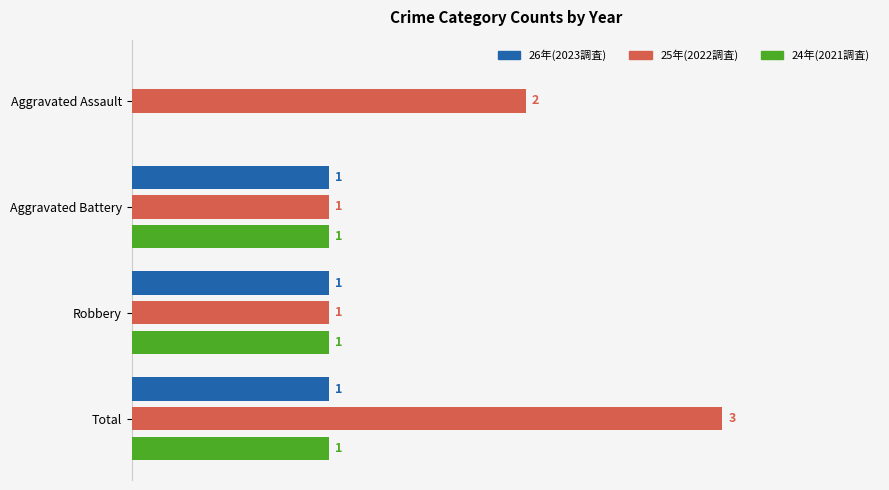

At which label is 26年(2023調査) closest to 0?

Aggravated Assault